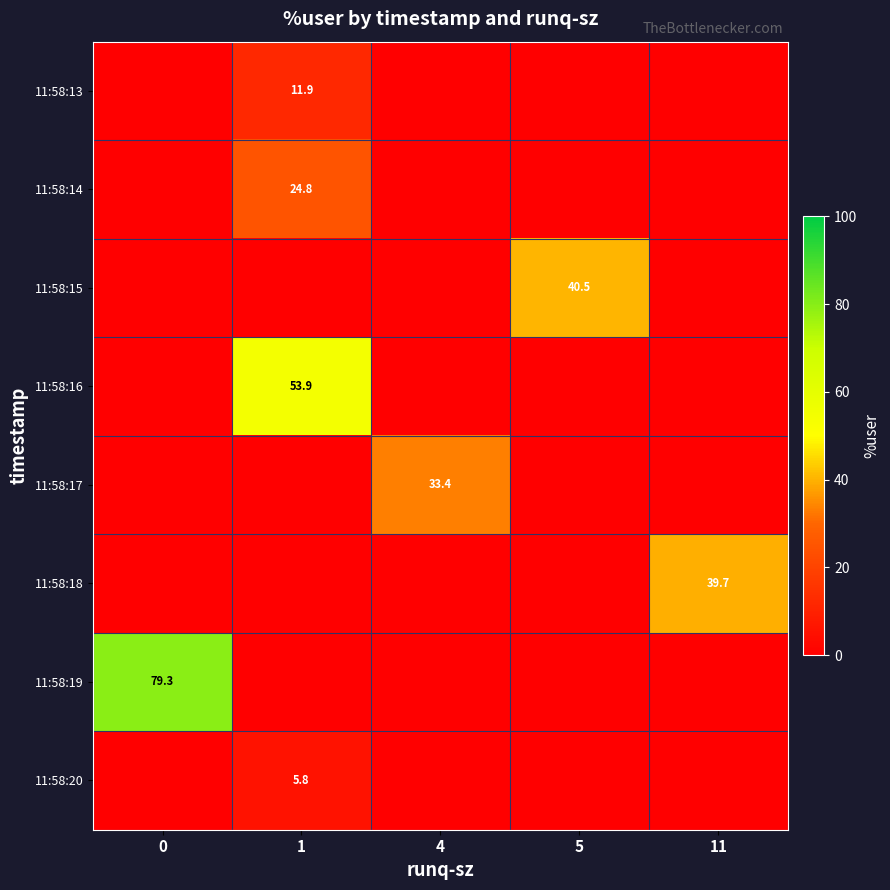

At which category is the sum across all series the highest?

1